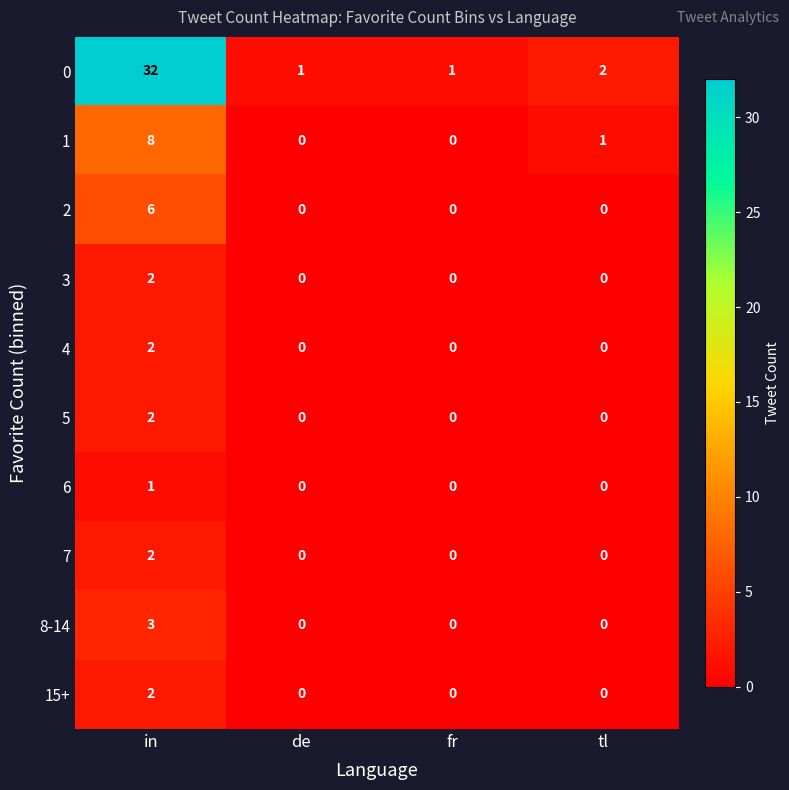

At which category is the sum across all series the highest?

in